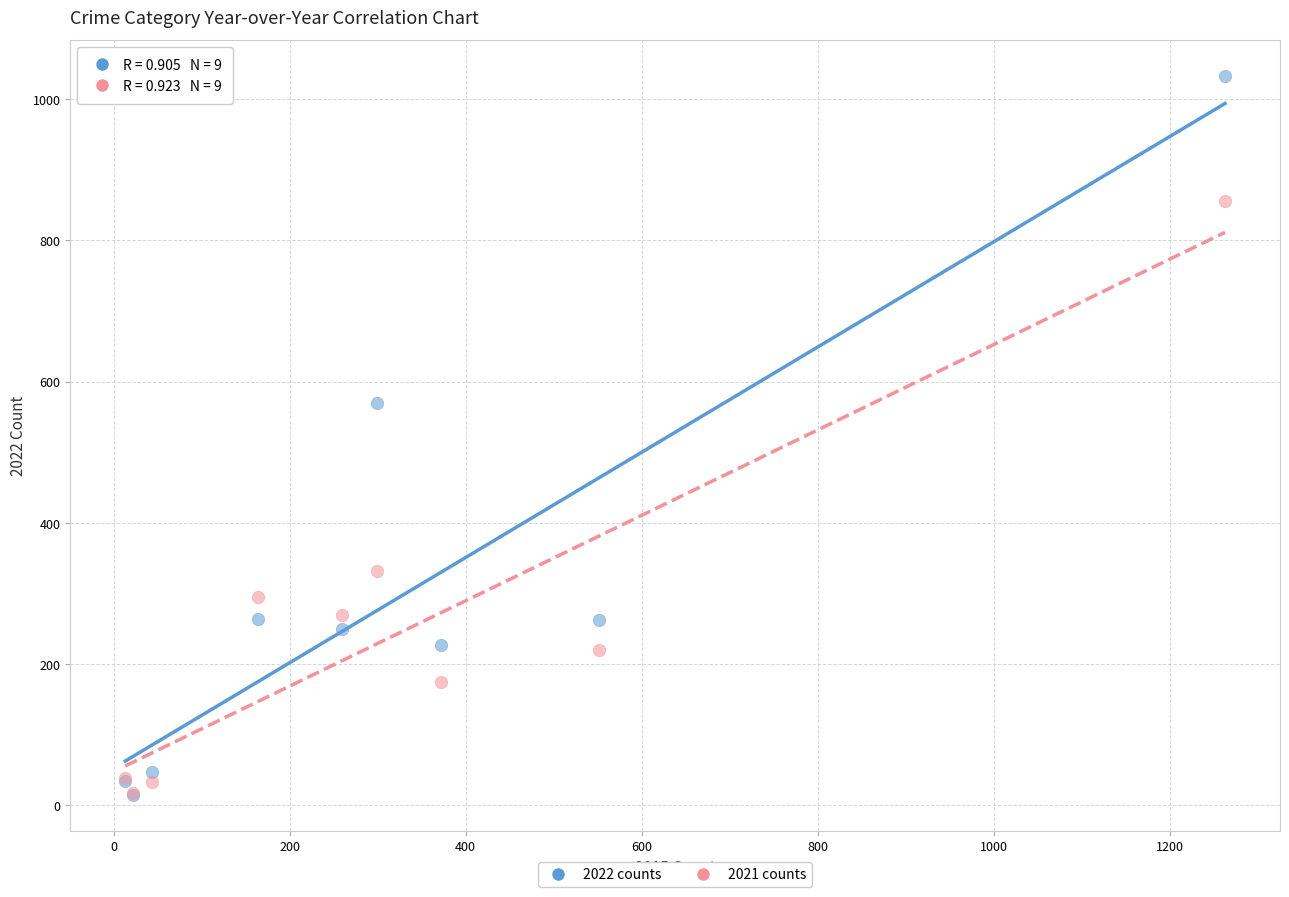

Across all series, what Y value is closest to 524?

569